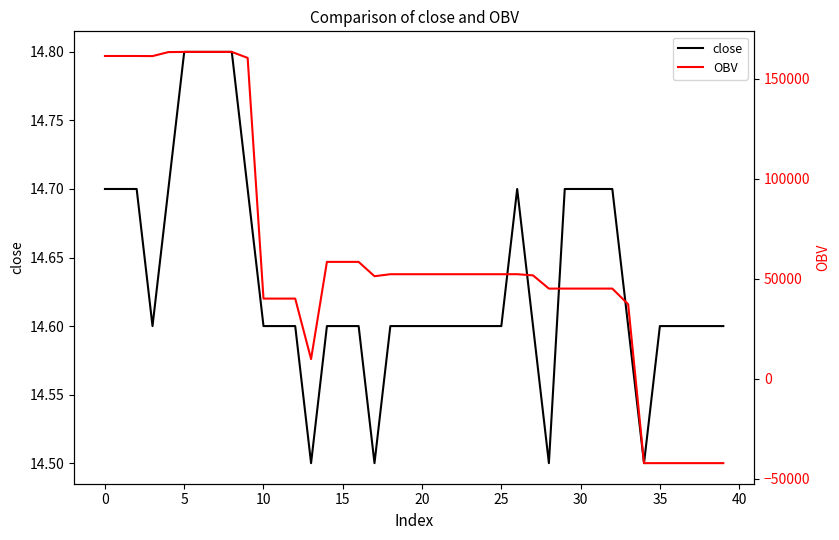

What are all the series names shown in the legend?

close, OBV